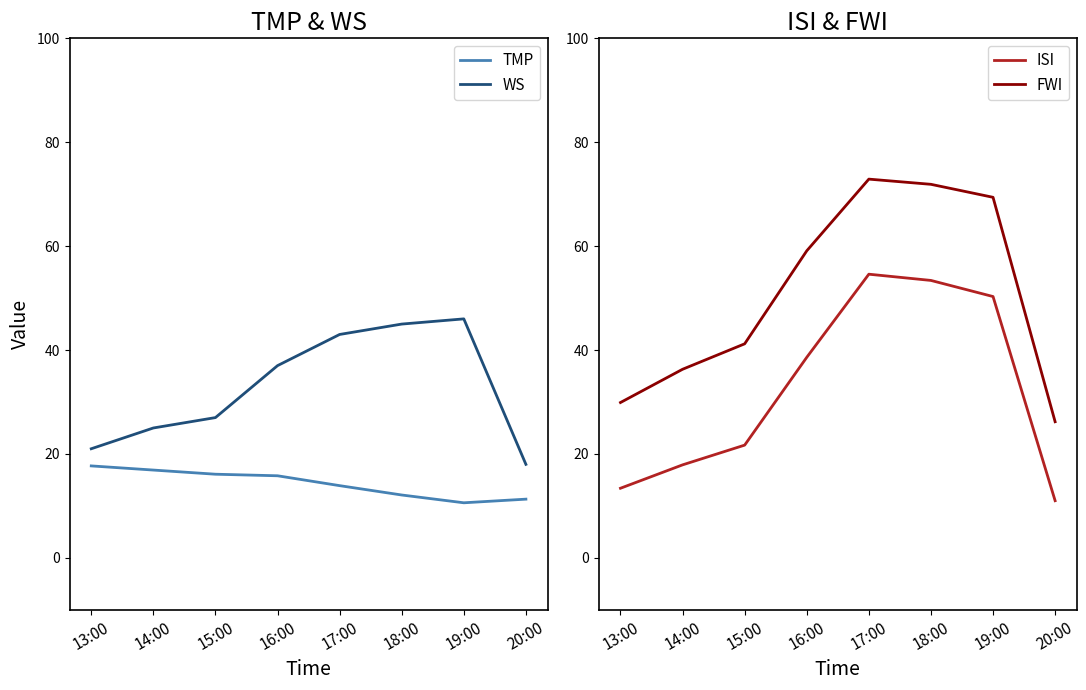

Reading right to left, list all the values displayed in this chart.

TMP: 11.3	10.6	12.1	13.9	15.8	16.1	16.9	17.7
WS: 18.0	46.0	45.0	43.0	37.0	27.0	25.0	21.0
ISI: 11.0	50.3	53.4	54.6	38.6	21.7	17.9	13.4
FWI: 26.2	69.4	71.9	72.9	59.1	41.2	36.3	29.9